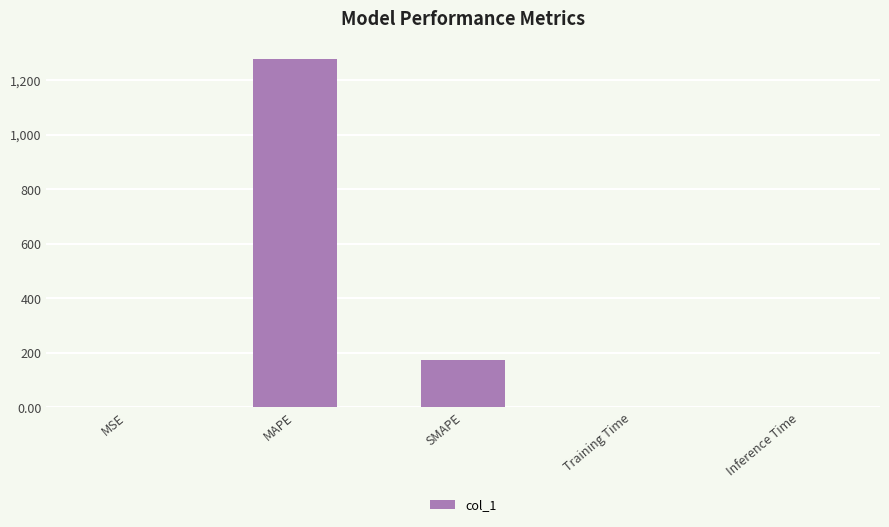

Between MAPE and SMAPE, which is larger?

MAPE